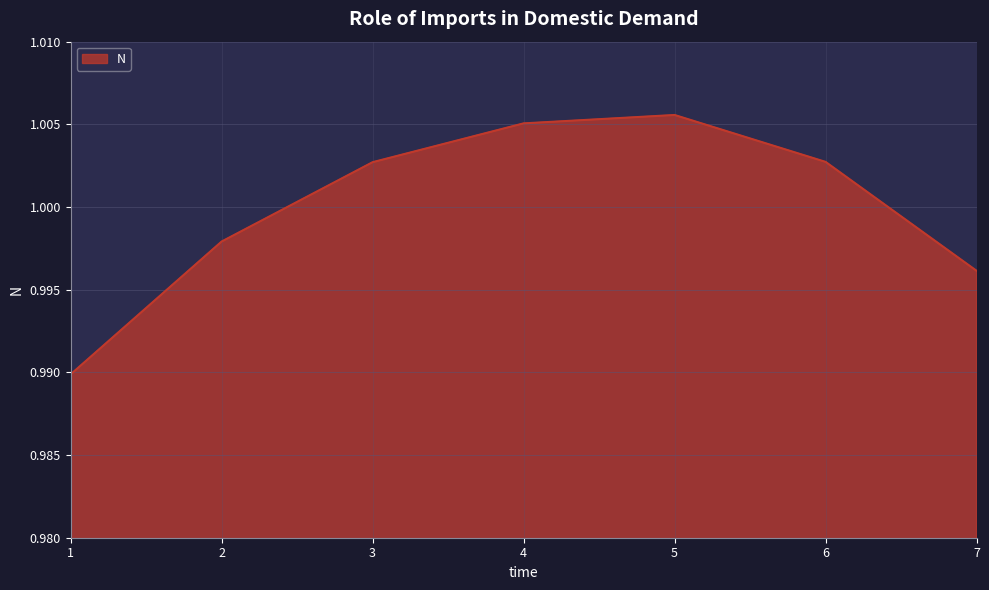

Does the chart display data point markers on the line(s)?

No